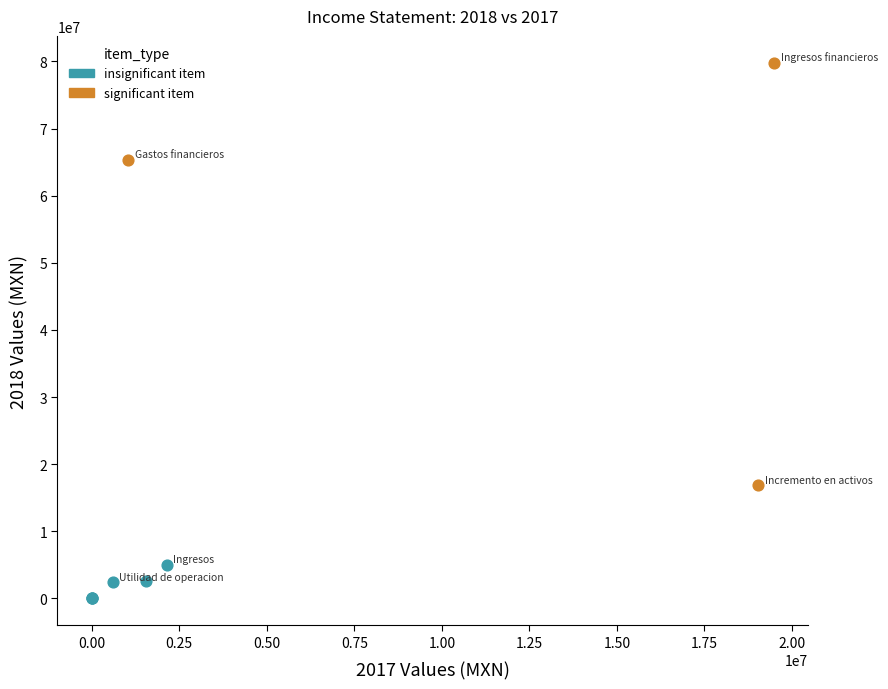

What are all the series names shown in the legend?

insignificant item, significant item